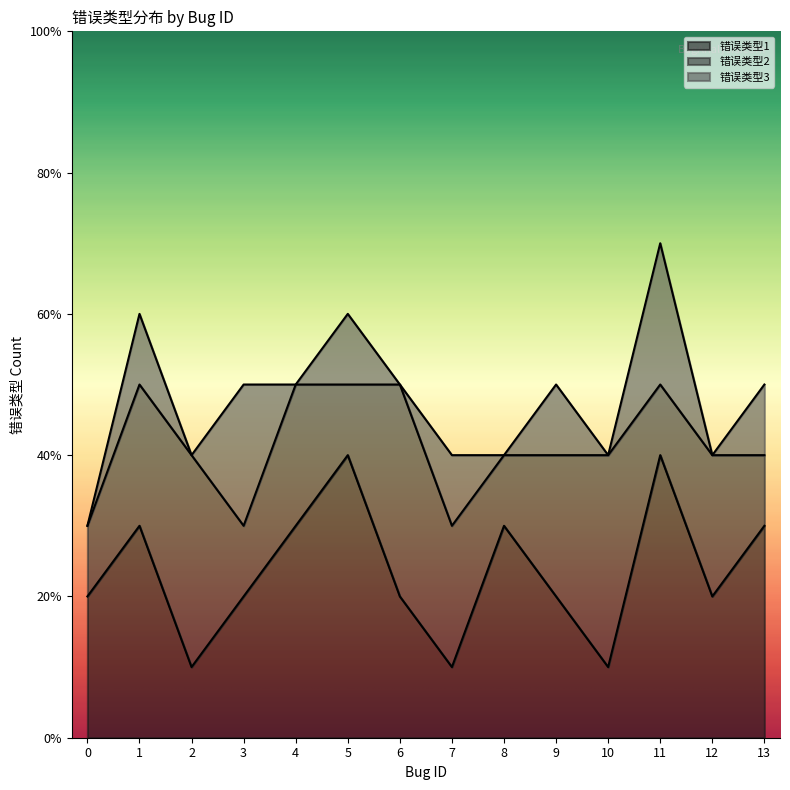

Rank the series by their maximum value, from highest to lowest.

错误类型1, 错误类型2, 错误类型3